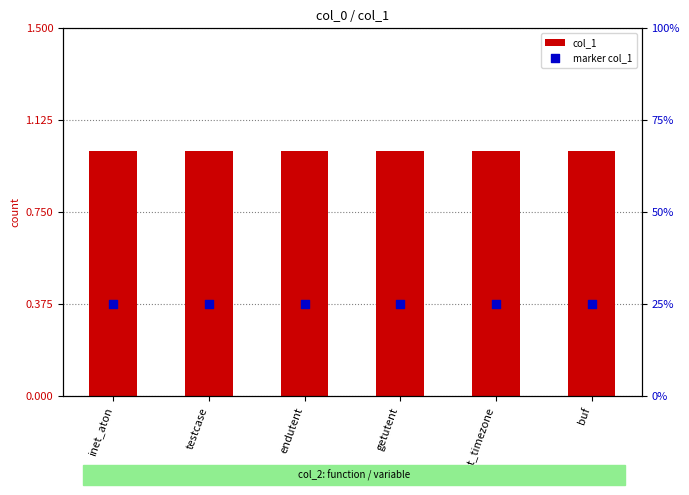

Which series contains the highest Y value?

col_1